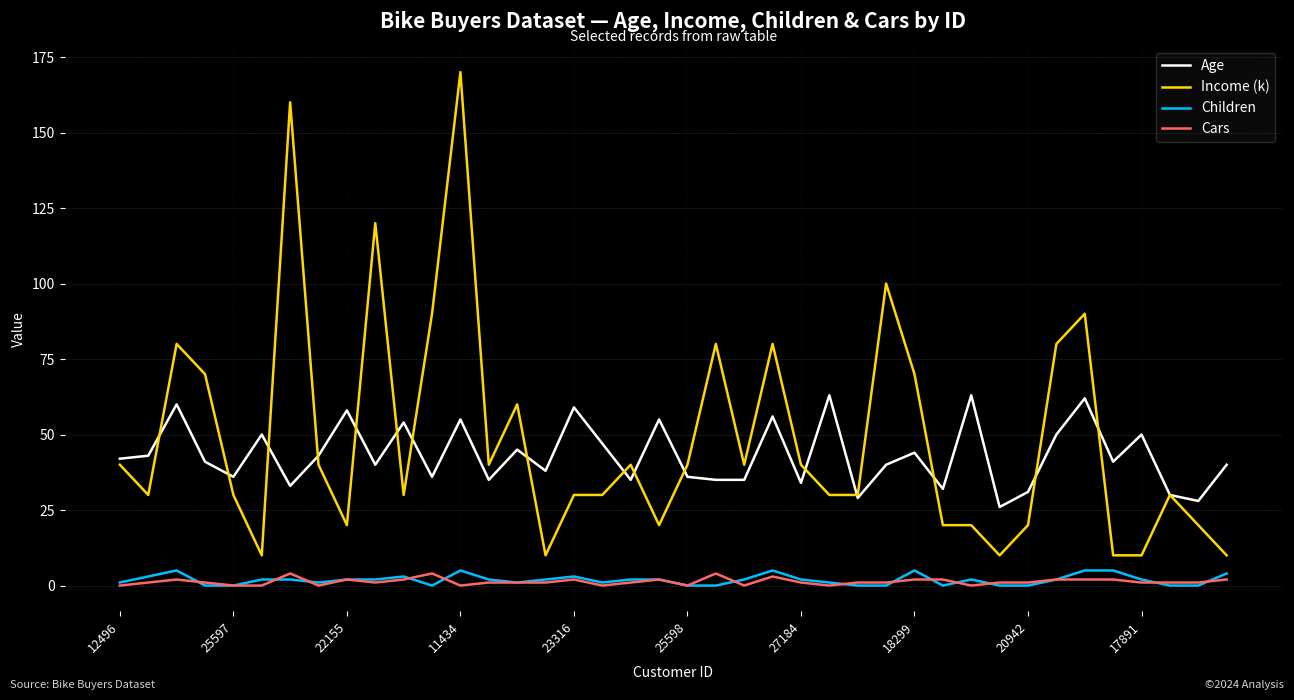

Which series has the largest range (max minus min)?

Income (k)